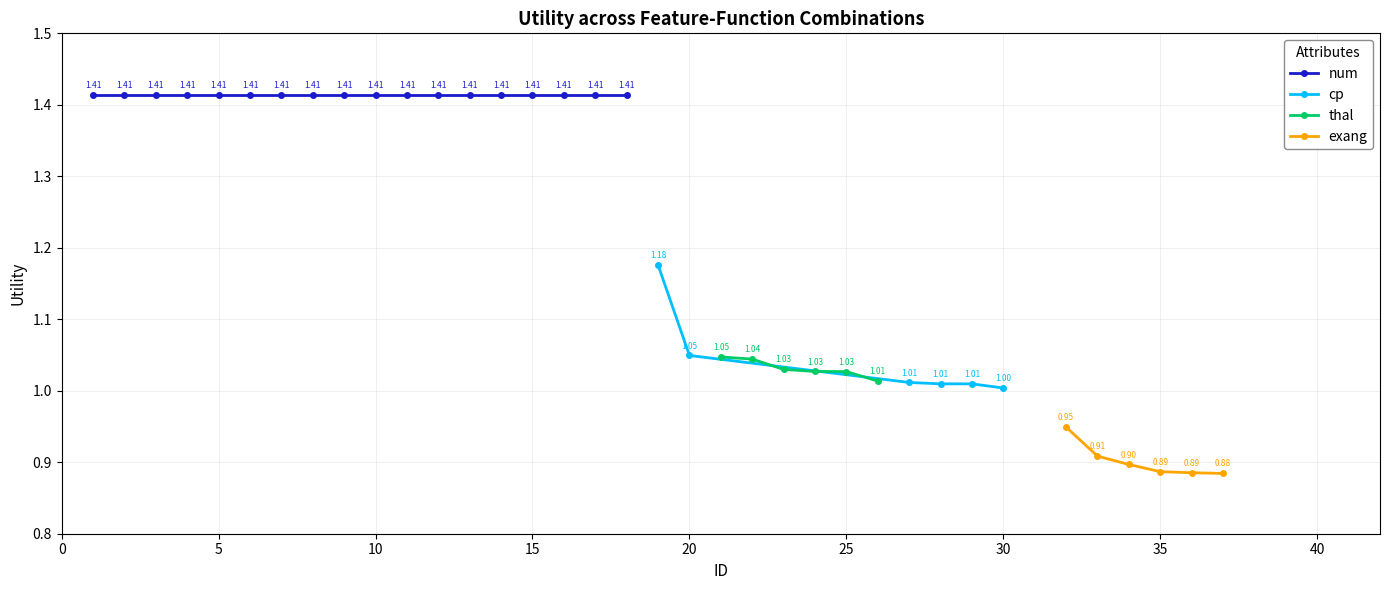

True or false: cp has more than 2 points higher than both neighbors.

False